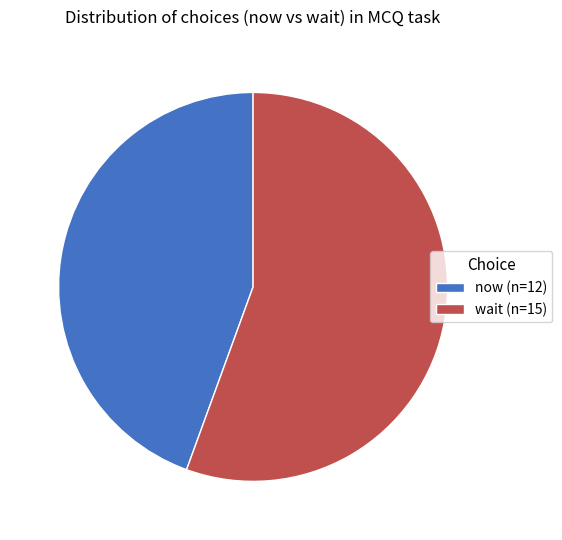

Is there a majority slice in this chart?

Yes